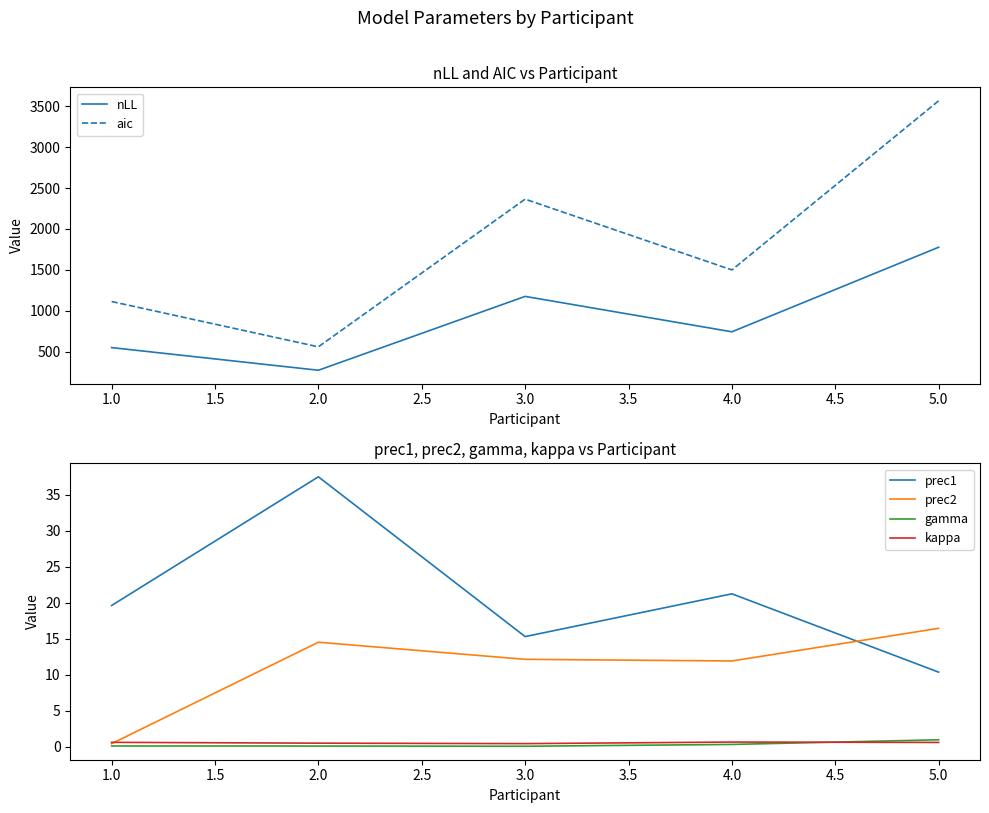

Which category has the highest value in the prec1 series?

2.0